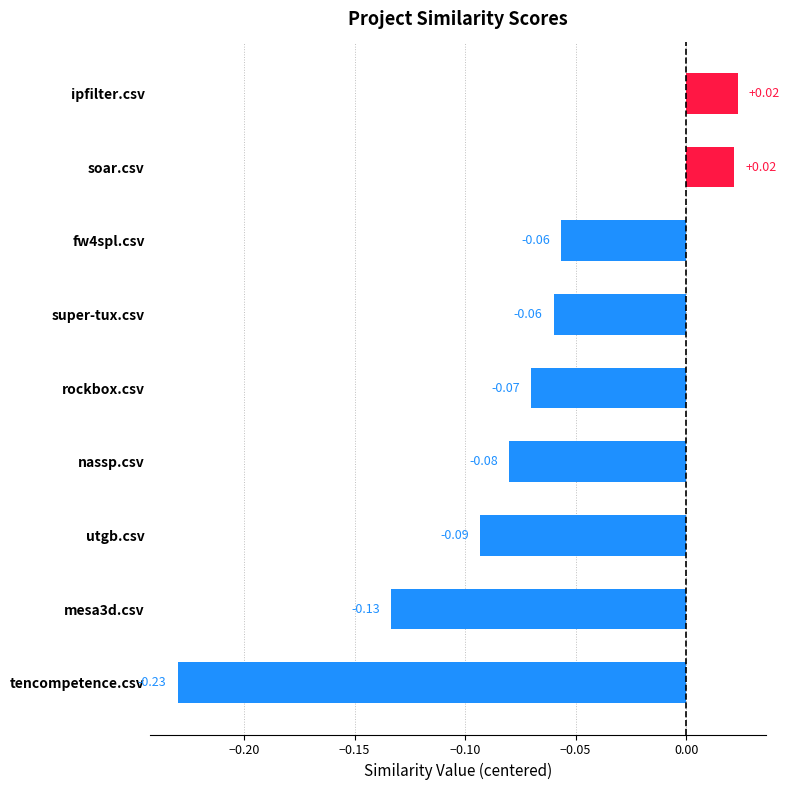

How many data points are less than 0?

7